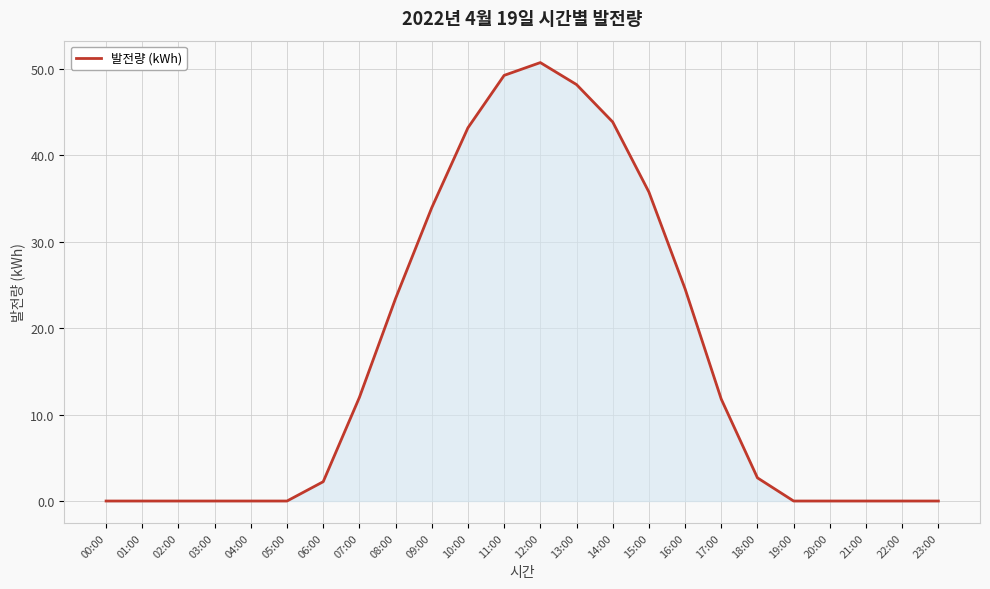

Is it true that the value at 05:00 is 0.0?

True